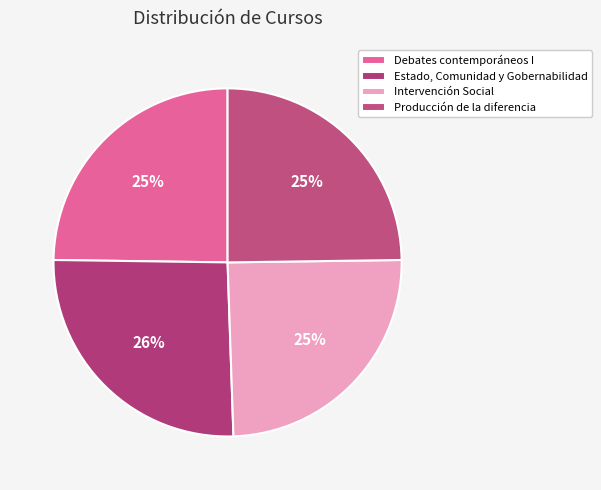

What is the largest slice in the pie chart?

Estado, Comunidad y Gobernabilidad